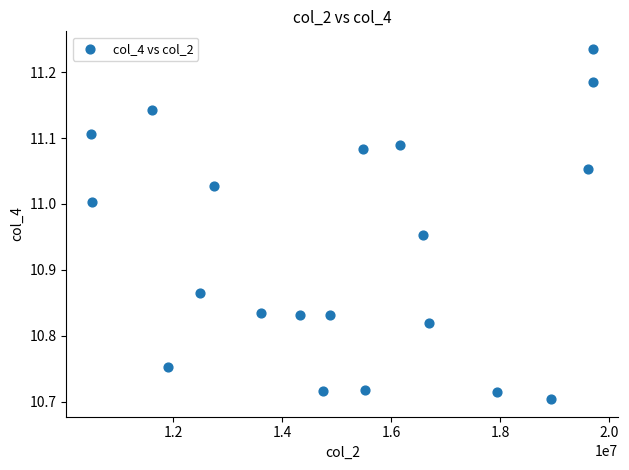

What is the range of Y values (max minus min)?

0.5